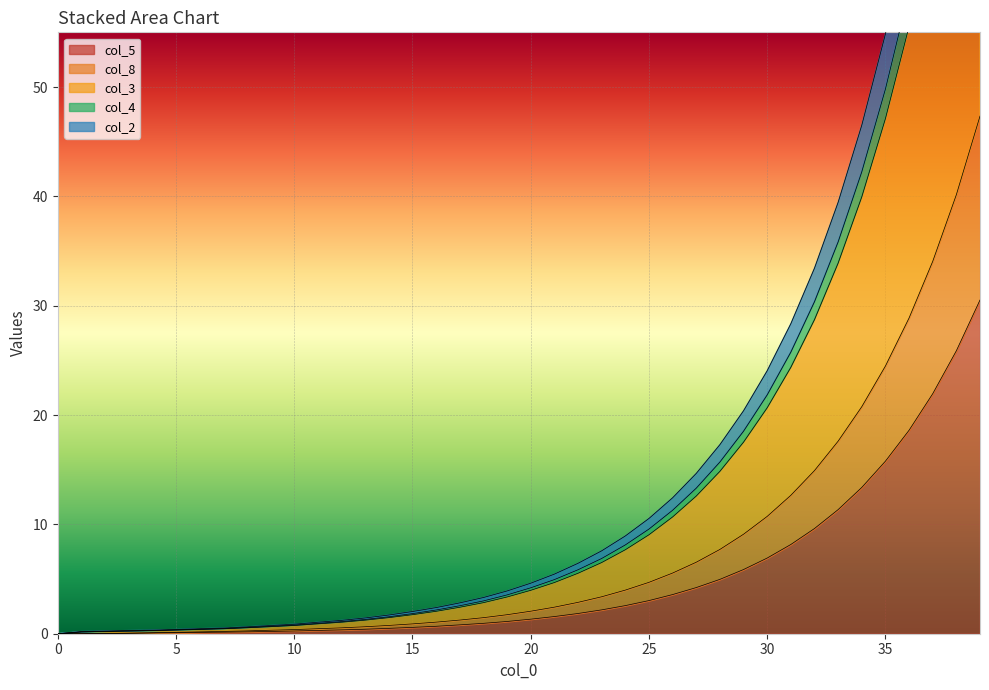

What is the label of the 4th point from the right?

36